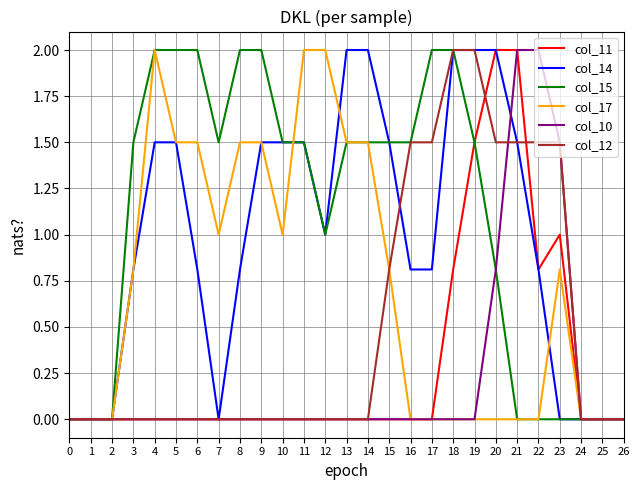

How many lines are shown in the chart?

6